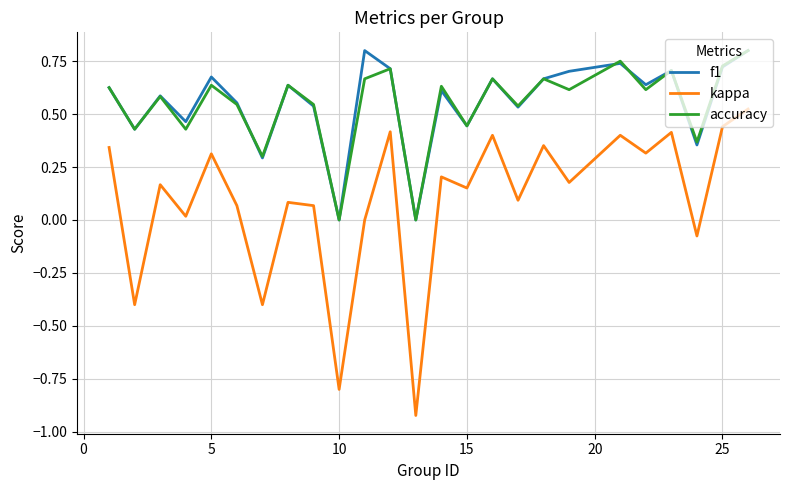

How many interior local peaks does the kappa series have?

9